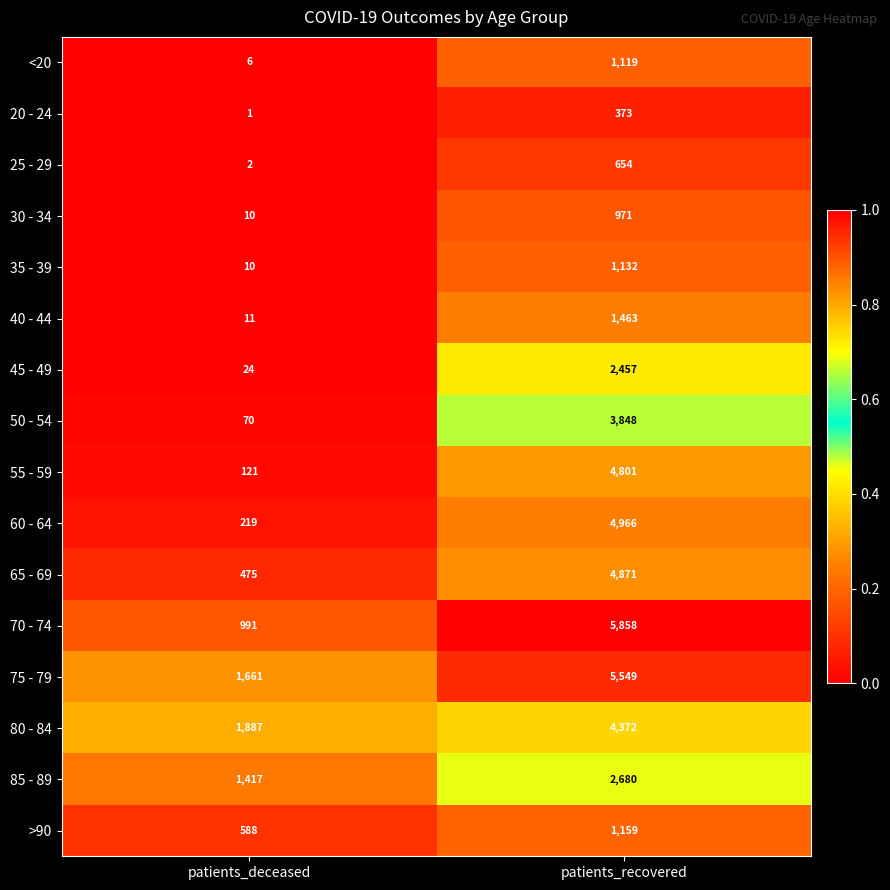

Which series has the widest spread of values?

70 - 74